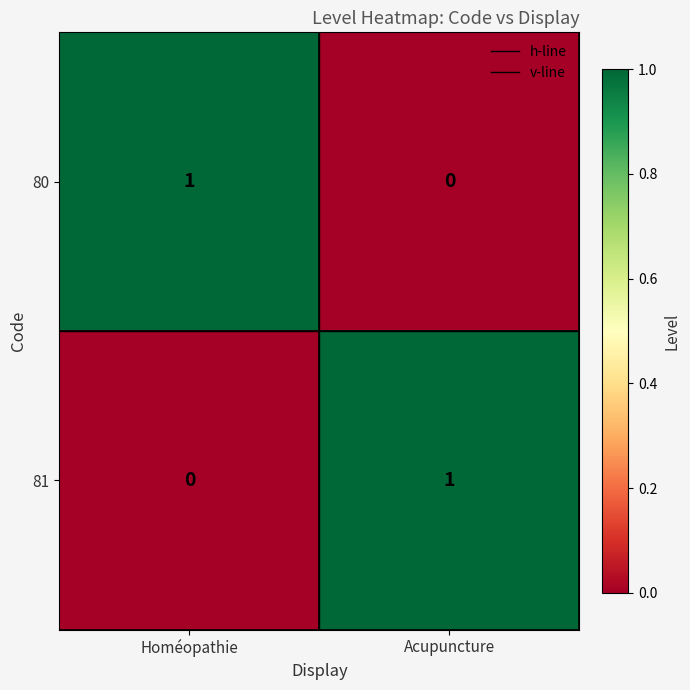

At which label does 81 reach its peak?

Acupuncture